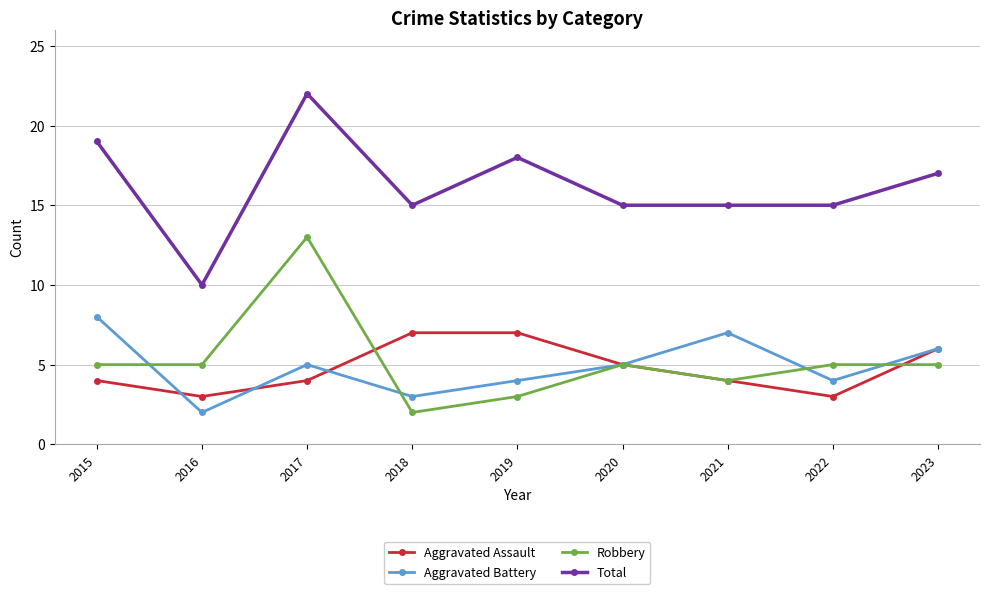

What value does the Aggravated Assault series have at 2017?

4